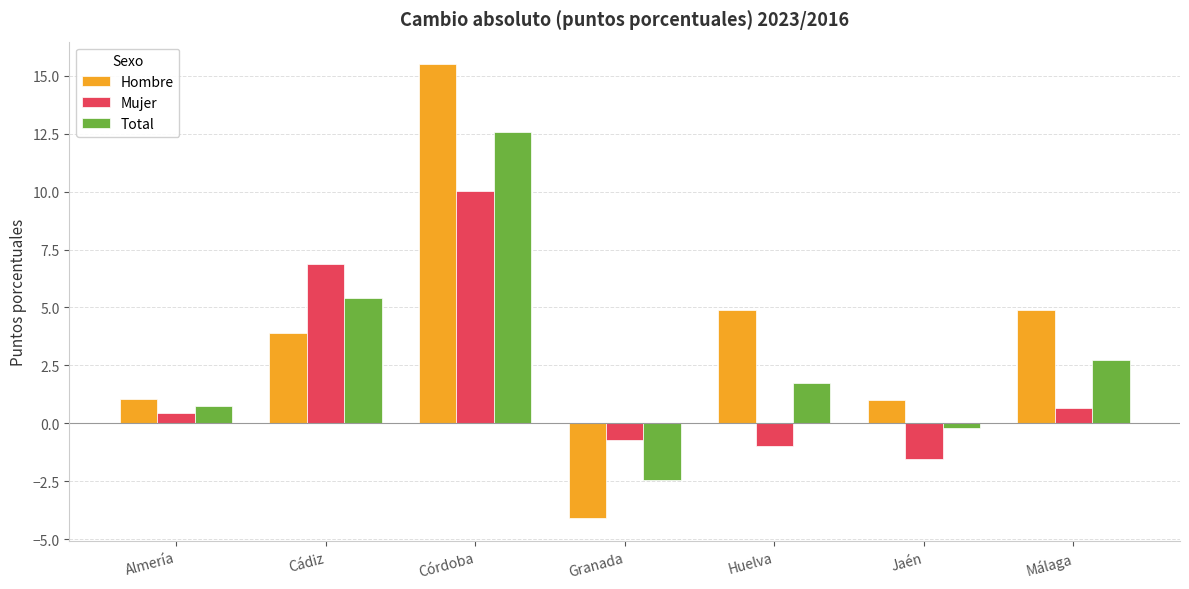

What is the average value of the Mujer series?

2.1